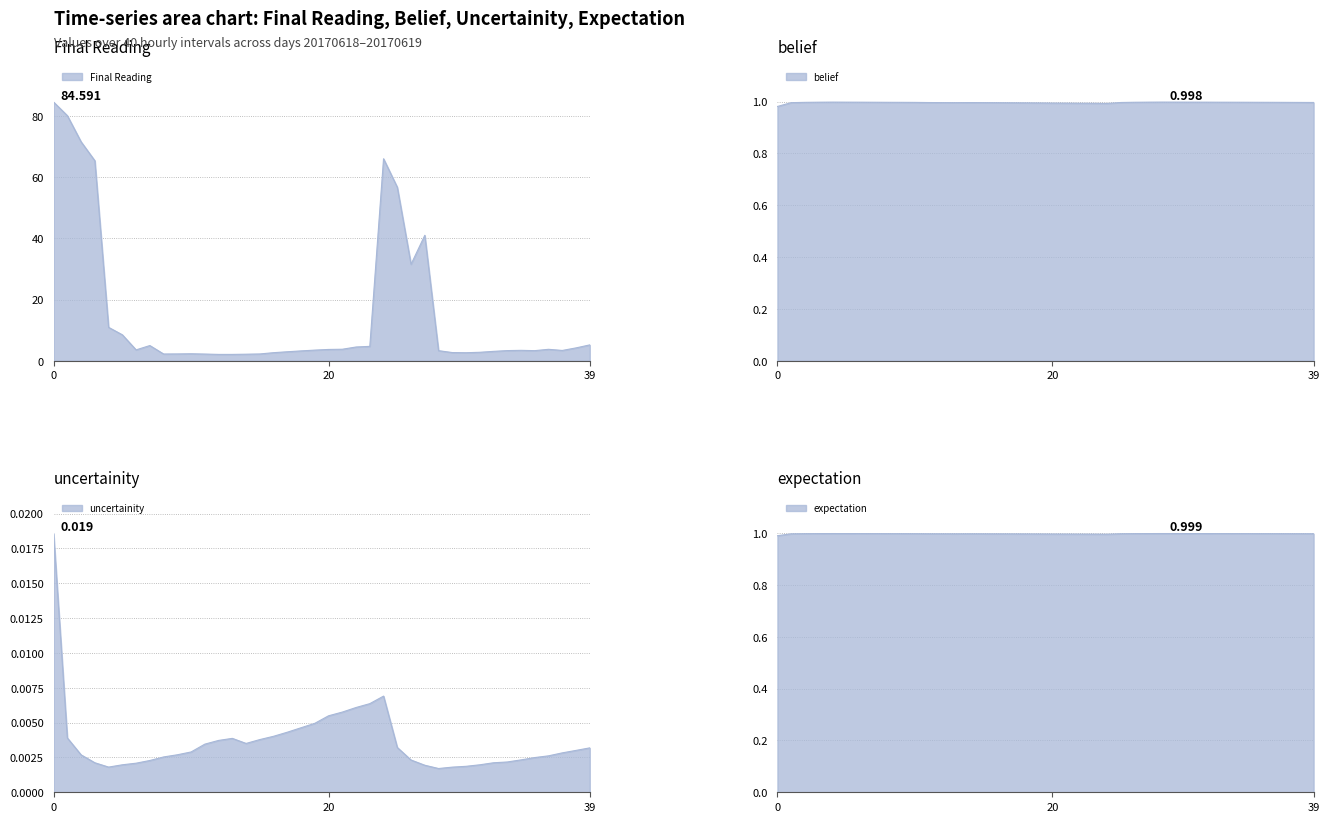

In Final Reading, how many points are lower than both neighbors (excluding endpoints)?

7